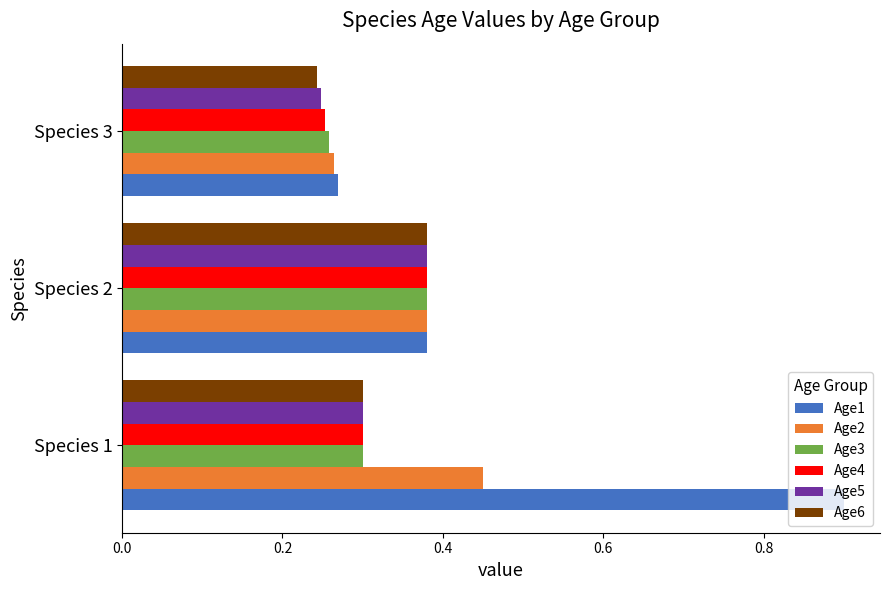

How many Age1 values are between 0 and 1?

3